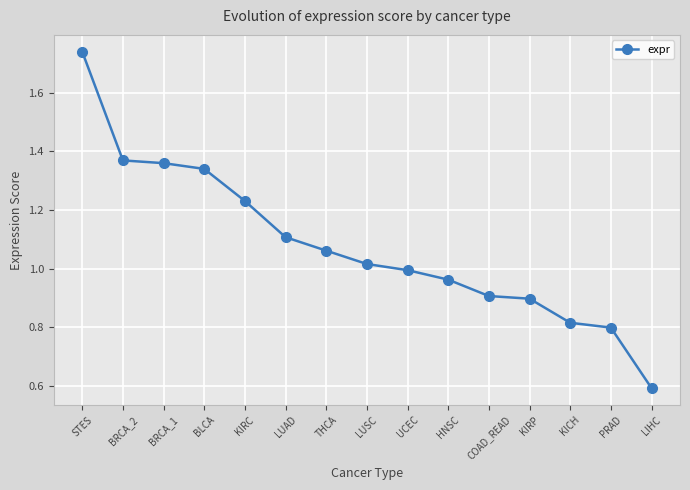

At which category does the chart reach its peak across all series?

STES